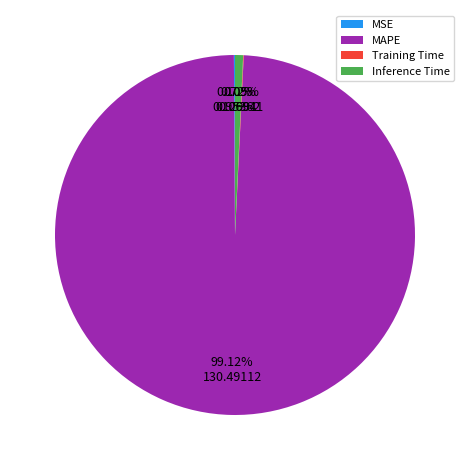

Which has a higher value, MAPE or Inference Time?

MAPE